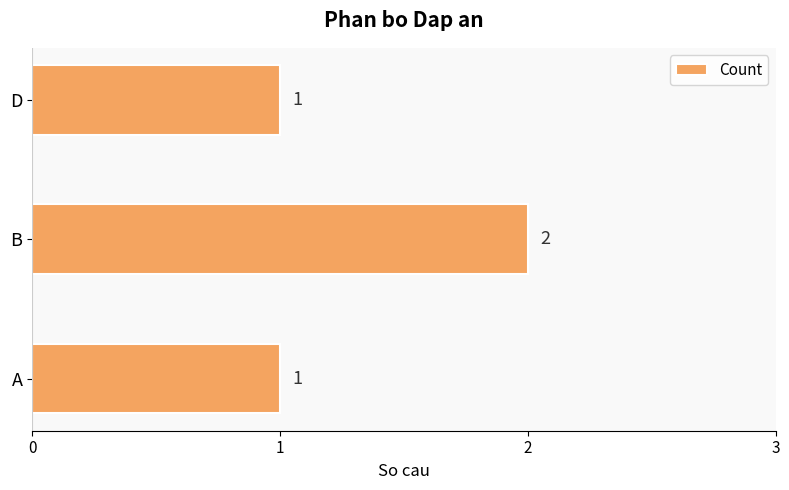

What is the ratio of the value at D to the value at A?

1.0